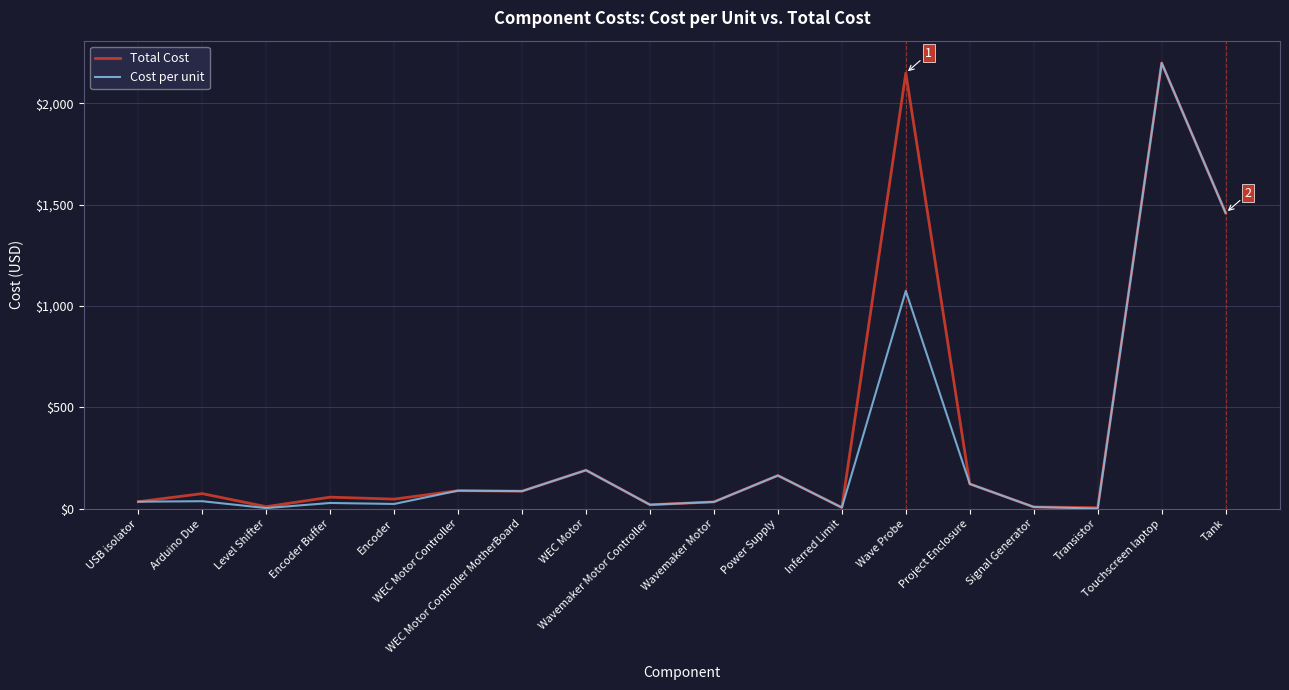

What is the maximum value shown in the chart?

2200.0